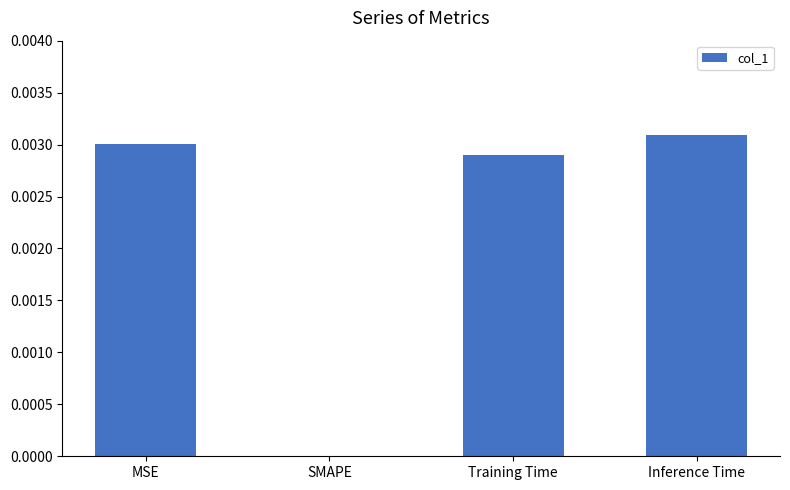

Count the values in the range 0 to 1.

4